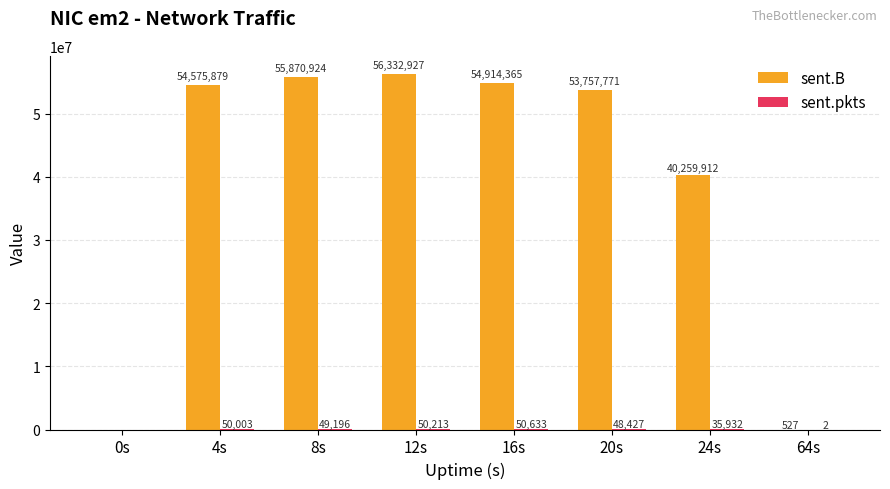

Count the number of data series in this chart.

2